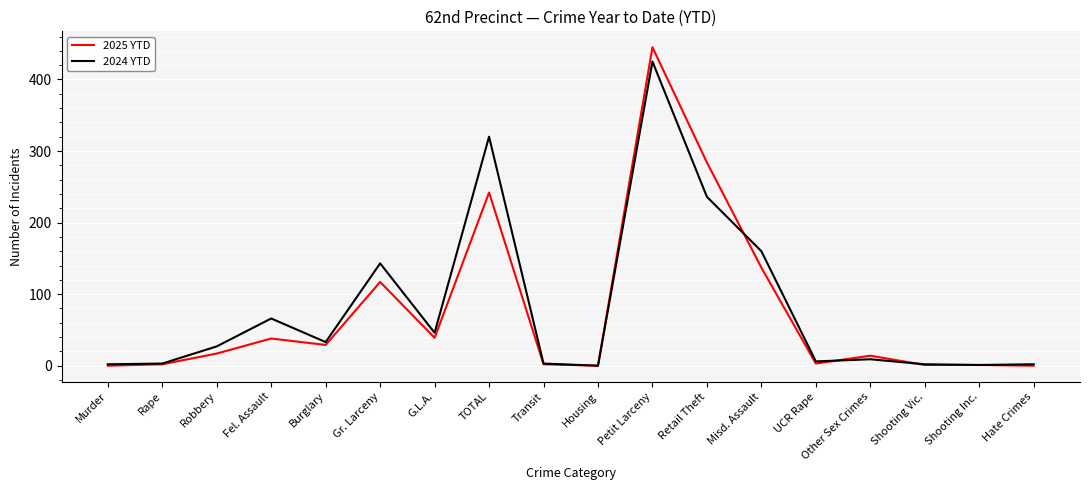

What position from the right is Robbery?

16